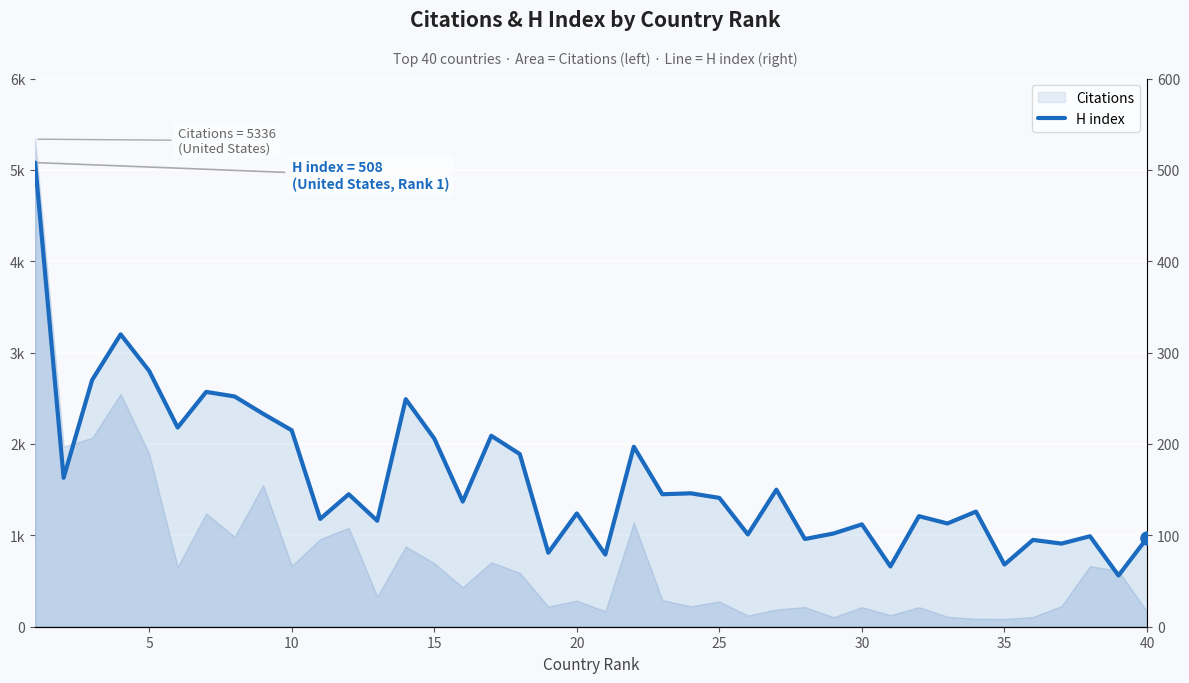

Between 15 and 29, which is larger?

15